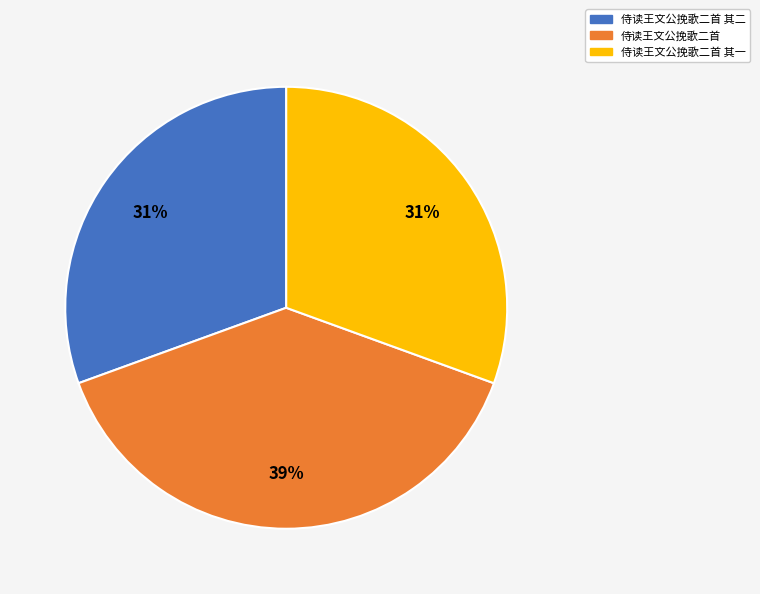

To the nearest percent, what is the difference between the largest and smallest slice percentages?

8%